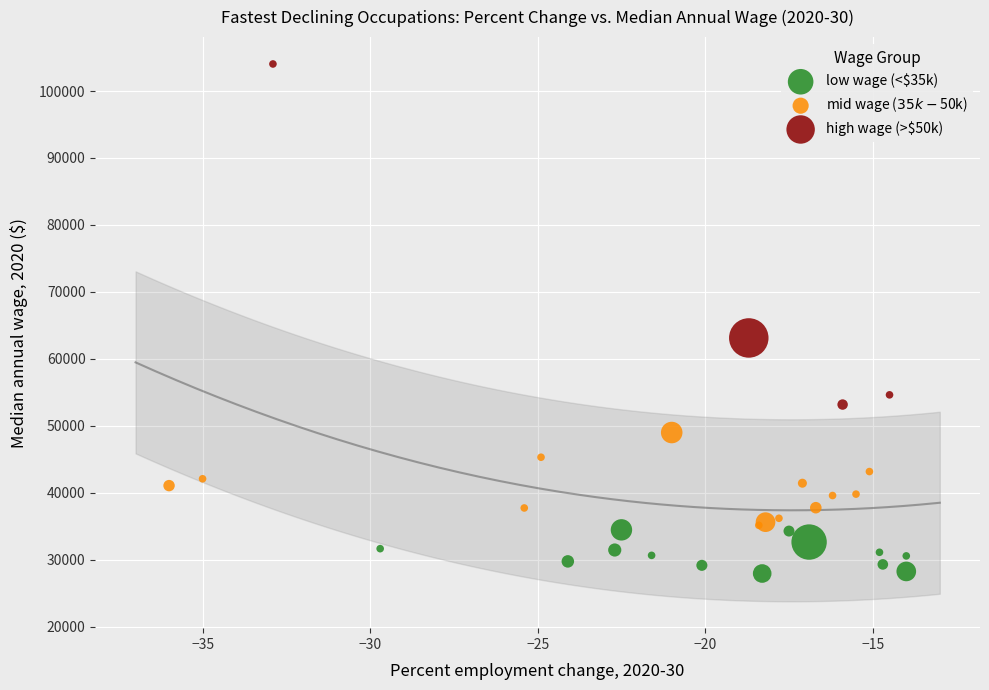

Which series has the widest spread of Y values?

high wage (>$50k)